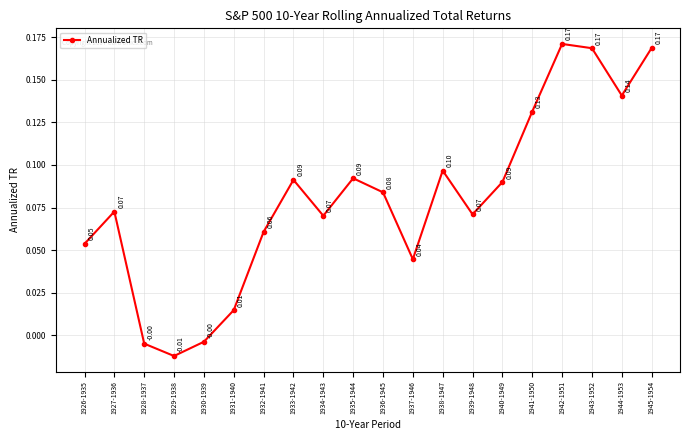

What is the label of the 14th point from the left?

1939-1948